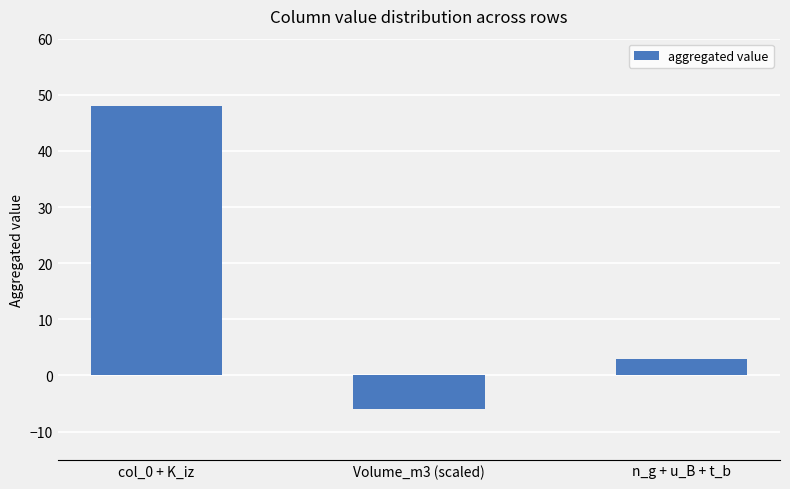

How many positive values are there?

2